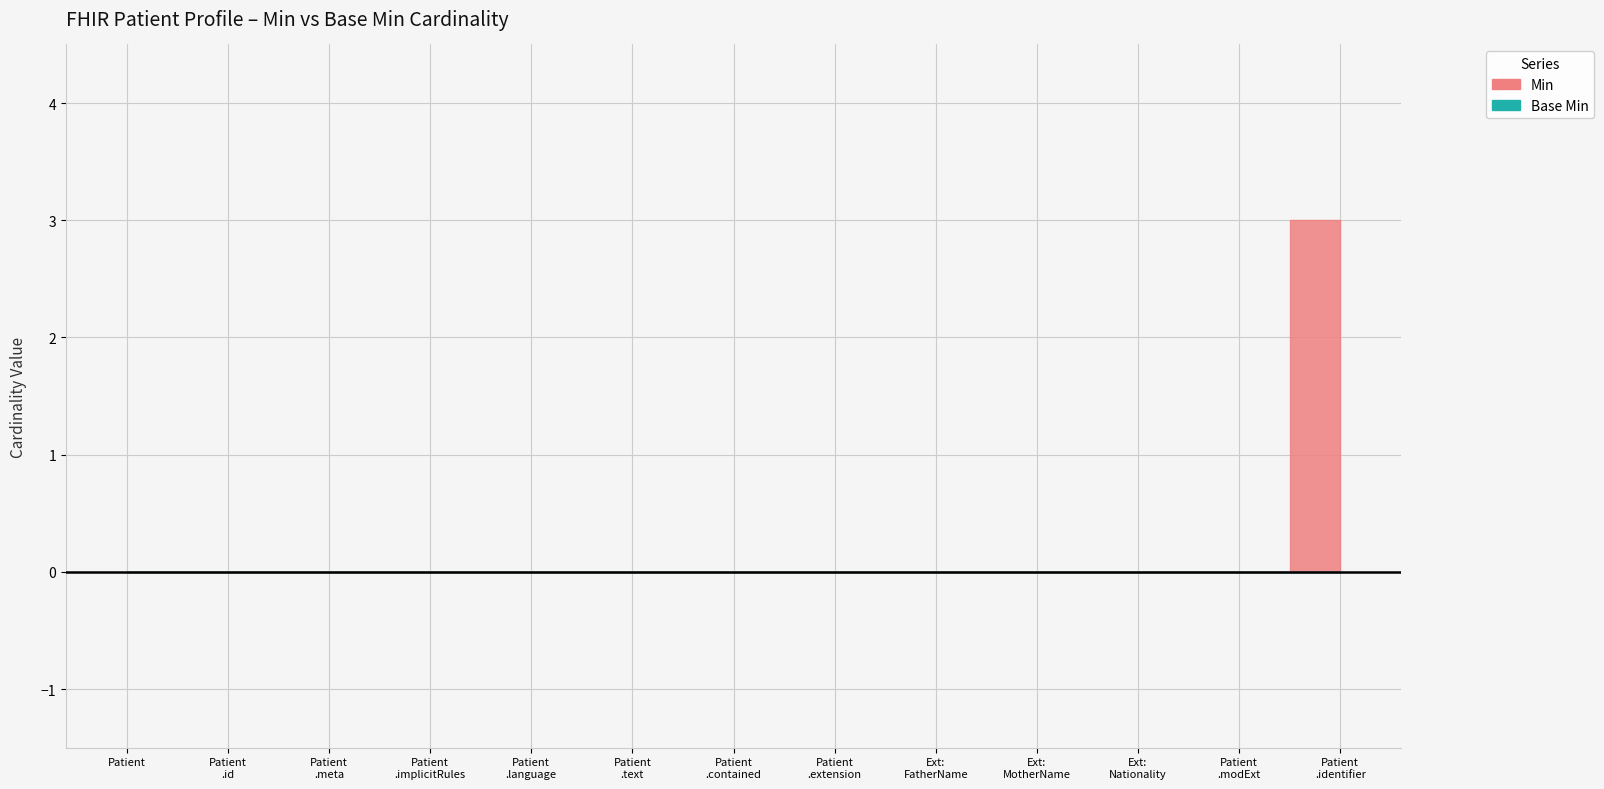

Count the Min values in the range 0 to 1.

12